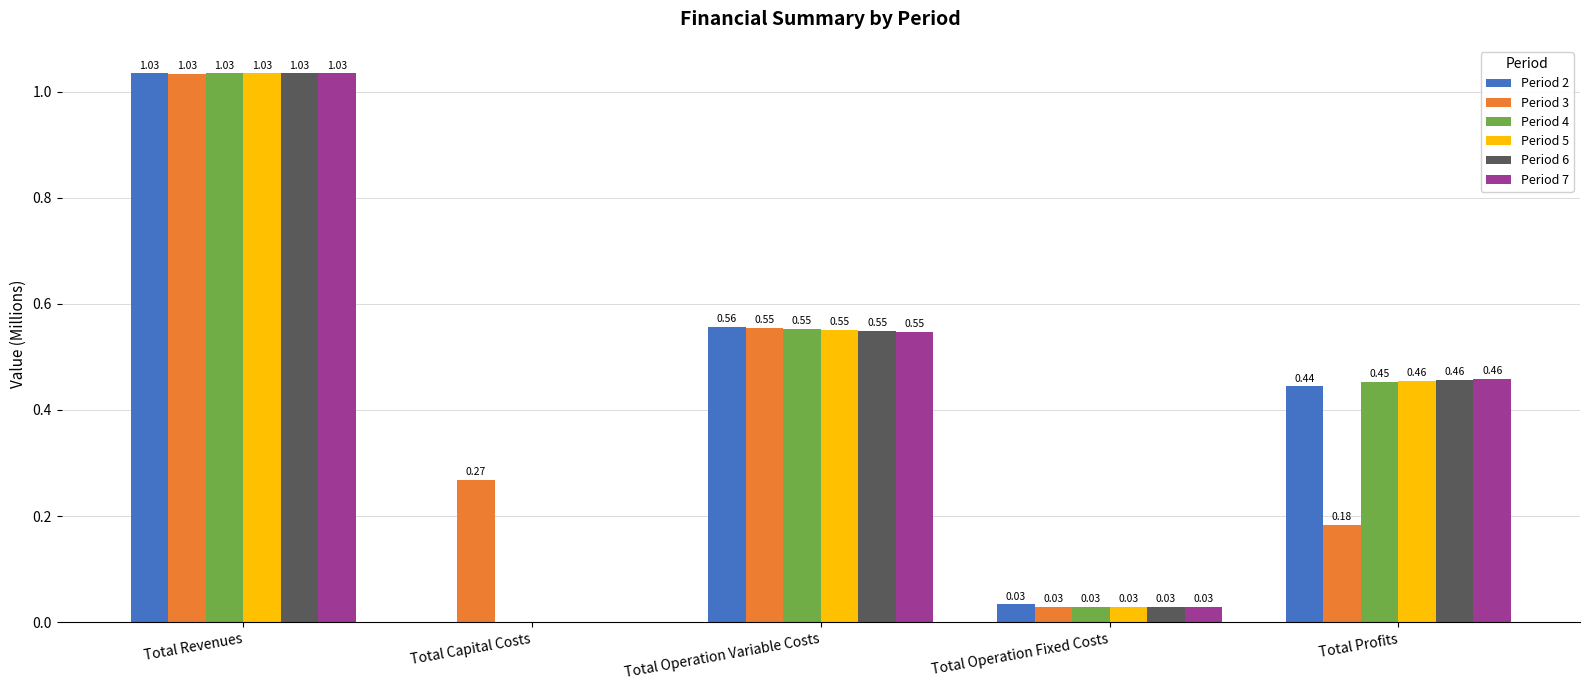

At which category does the chart reach its peak across all series?

Total Revenues